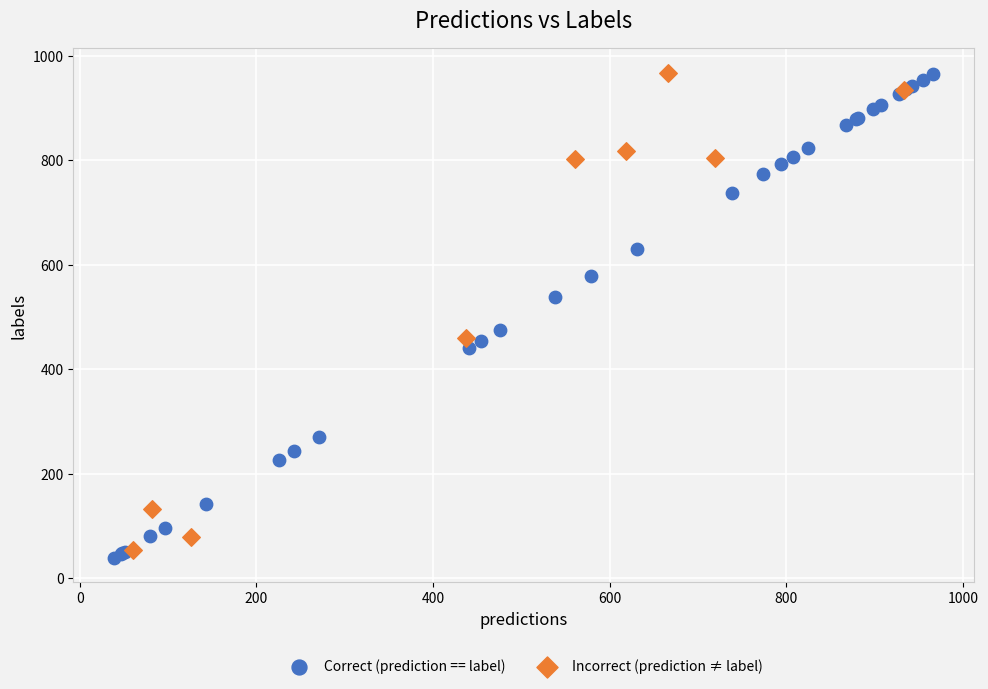

What are all the series names shown in the legend?

Correct (prediction == label), Incorrect (prediction ≠ label)